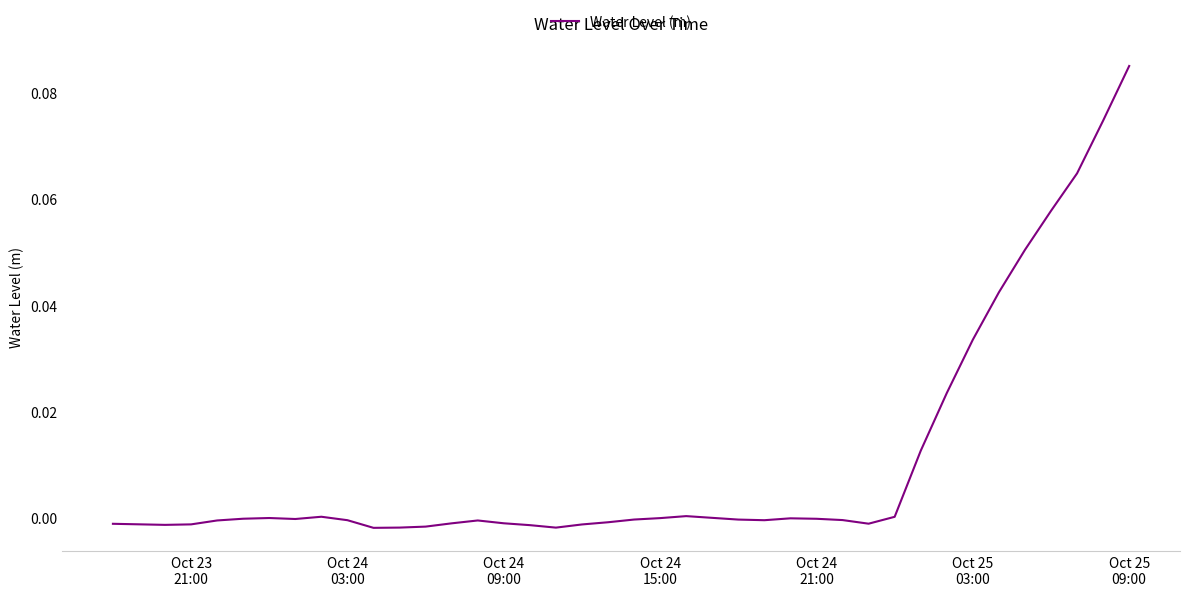

How many lines are shown in the chart?

1